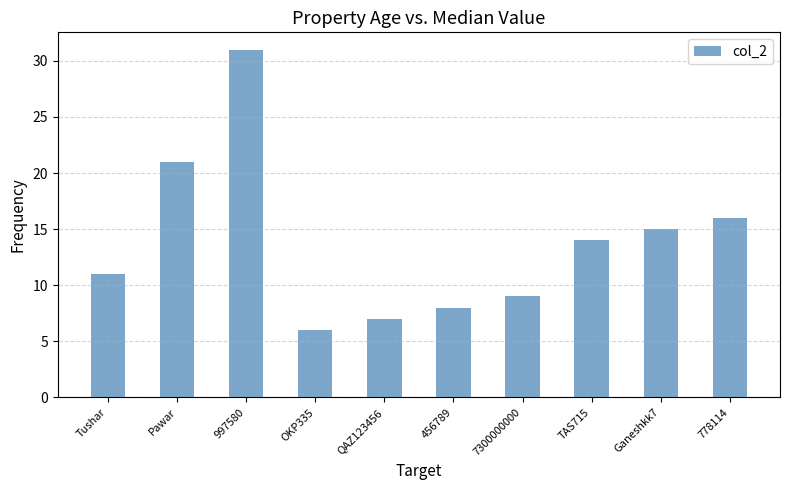

The value at 997580 is 31. True or false?

True